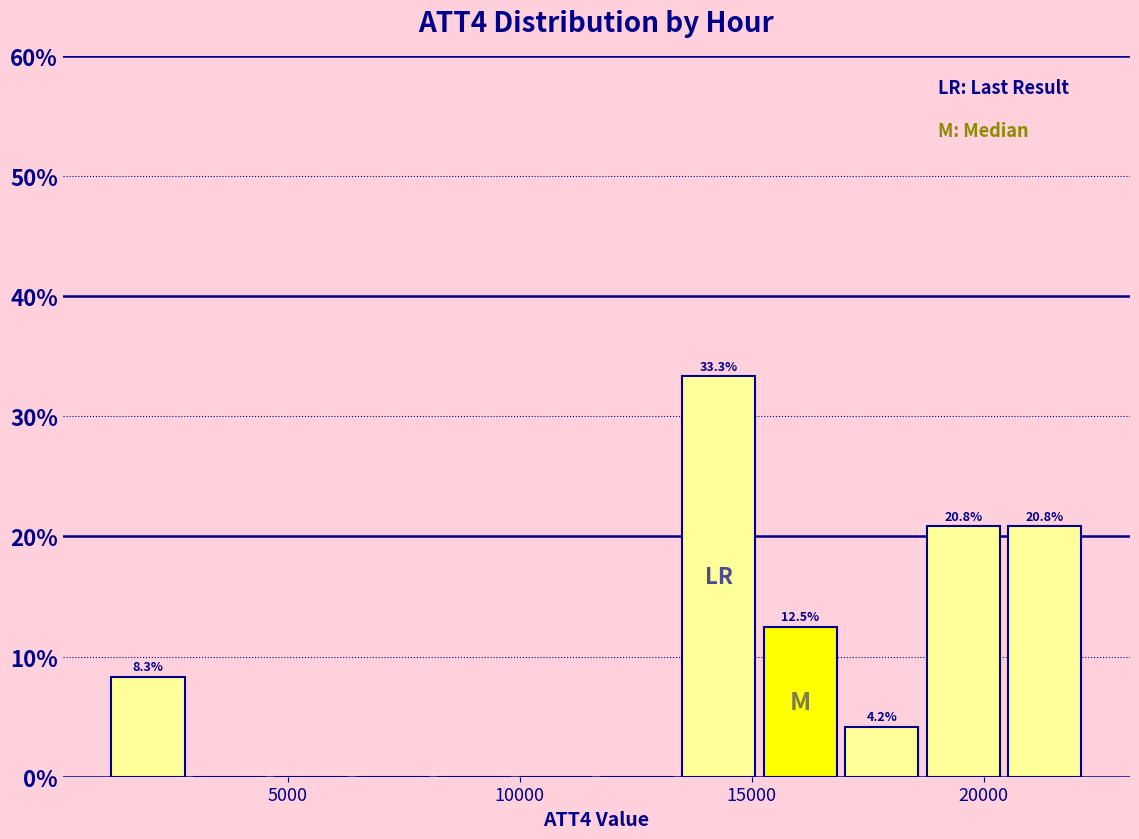

Read against the x-axis, roughly where is the centre of the tallest bar?

14500